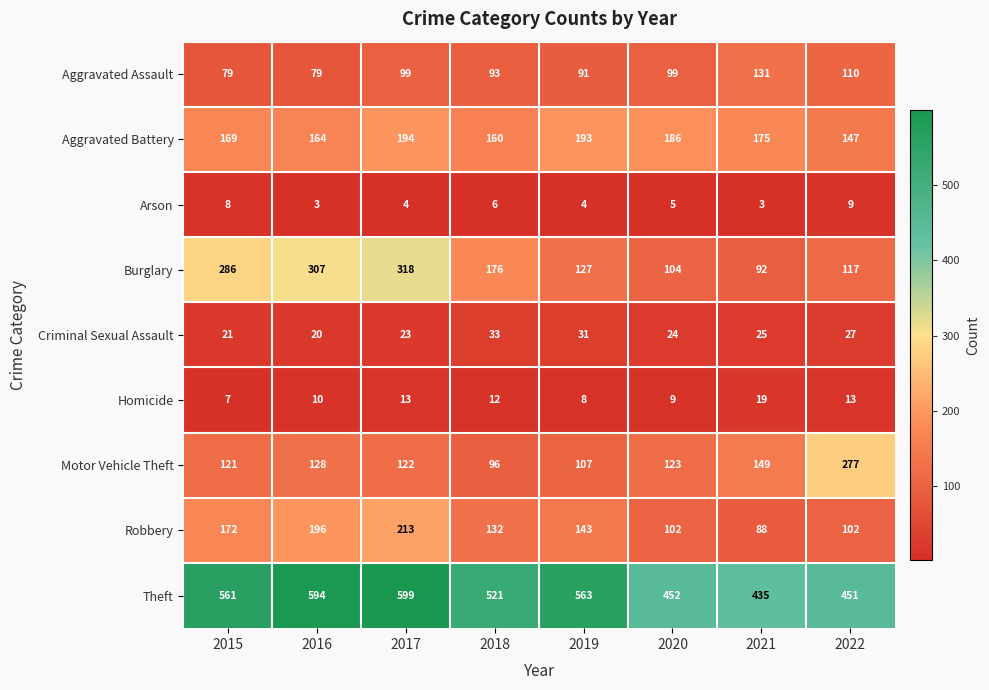

How many categories are shown in the chart?

8